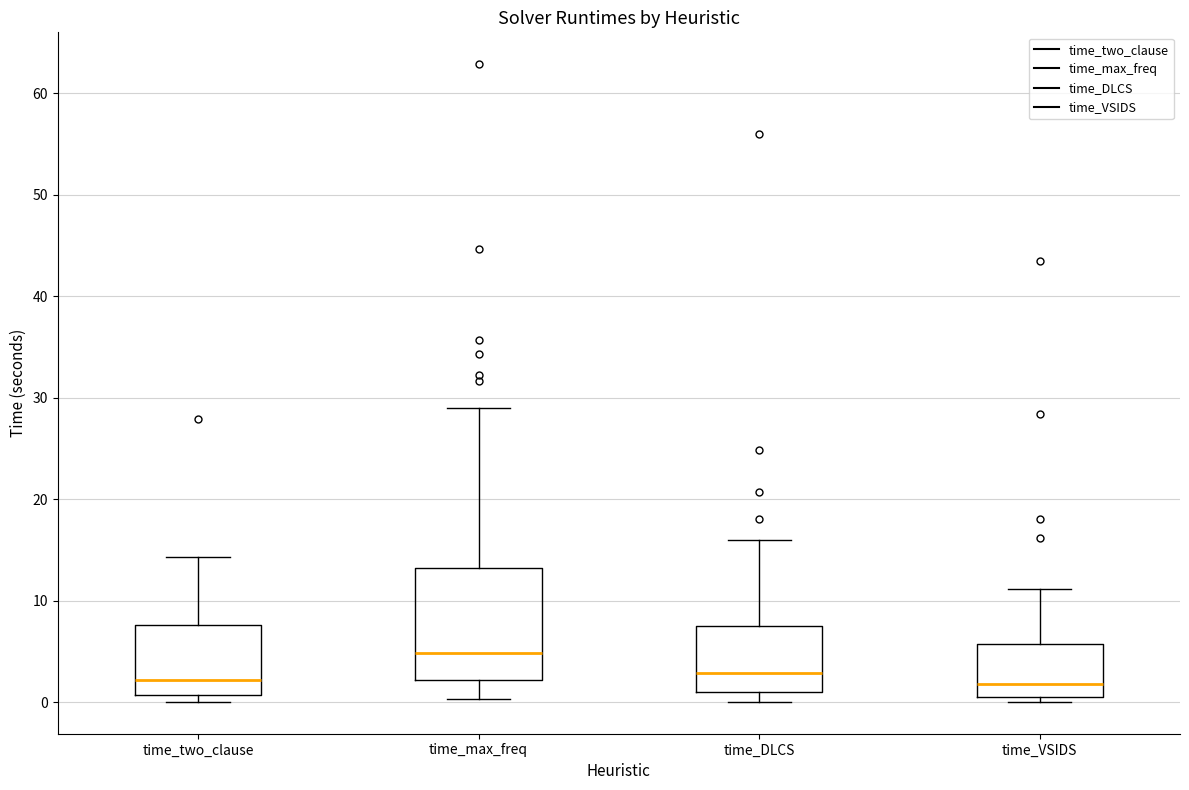

Comparing the boxes themselves (not the whiskers), which one is the tallest?

time_max_freq